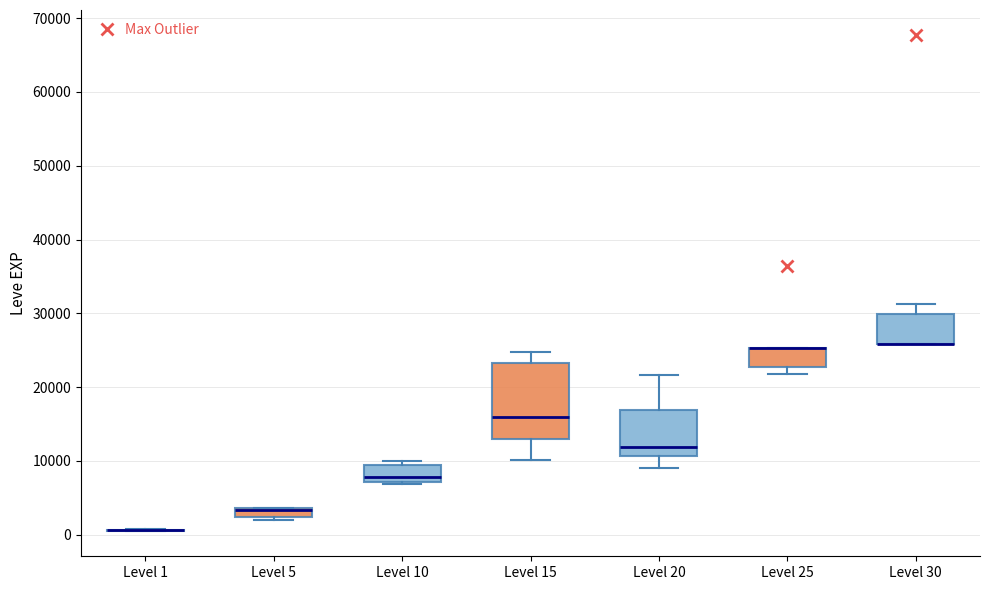

Where is the upper edge of the box for Level 30 on the y-axis? The values are not printed on the chart, so give them approximately, as read against the axis.

30000